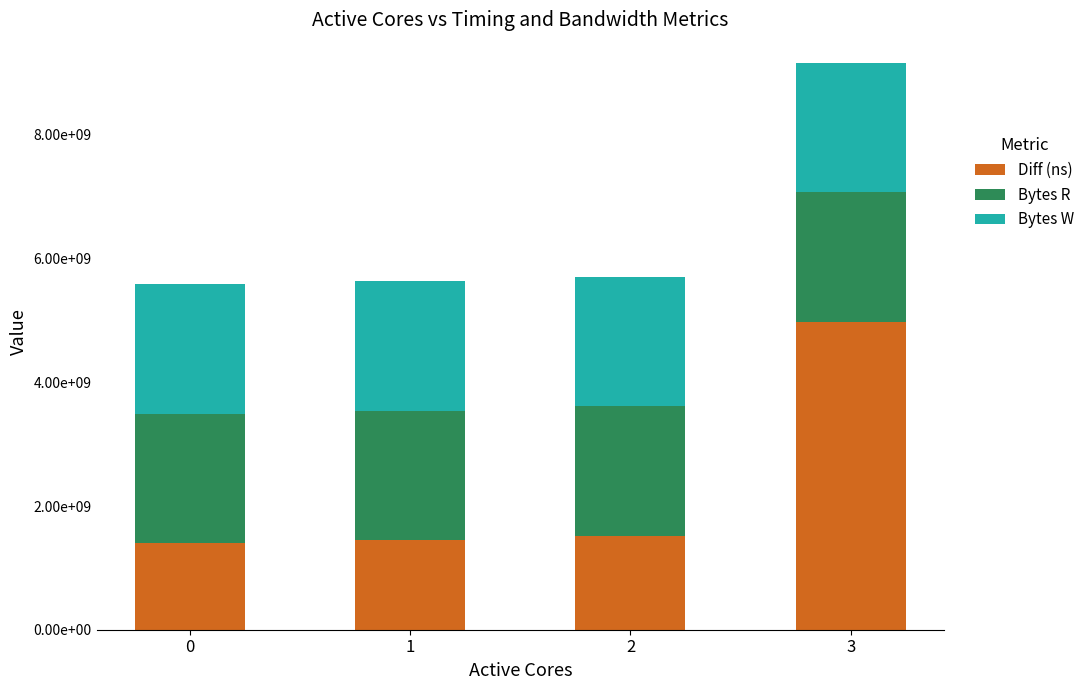

Which series has the largest range (max minus min)?

Diff (ns)